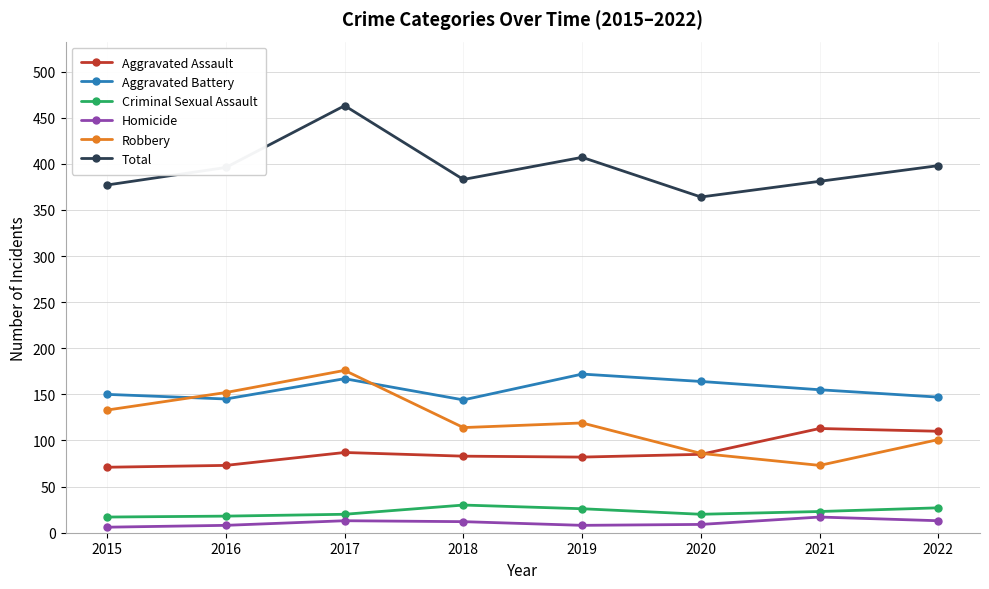

Is it true that Total equals 377 at 2015?

True